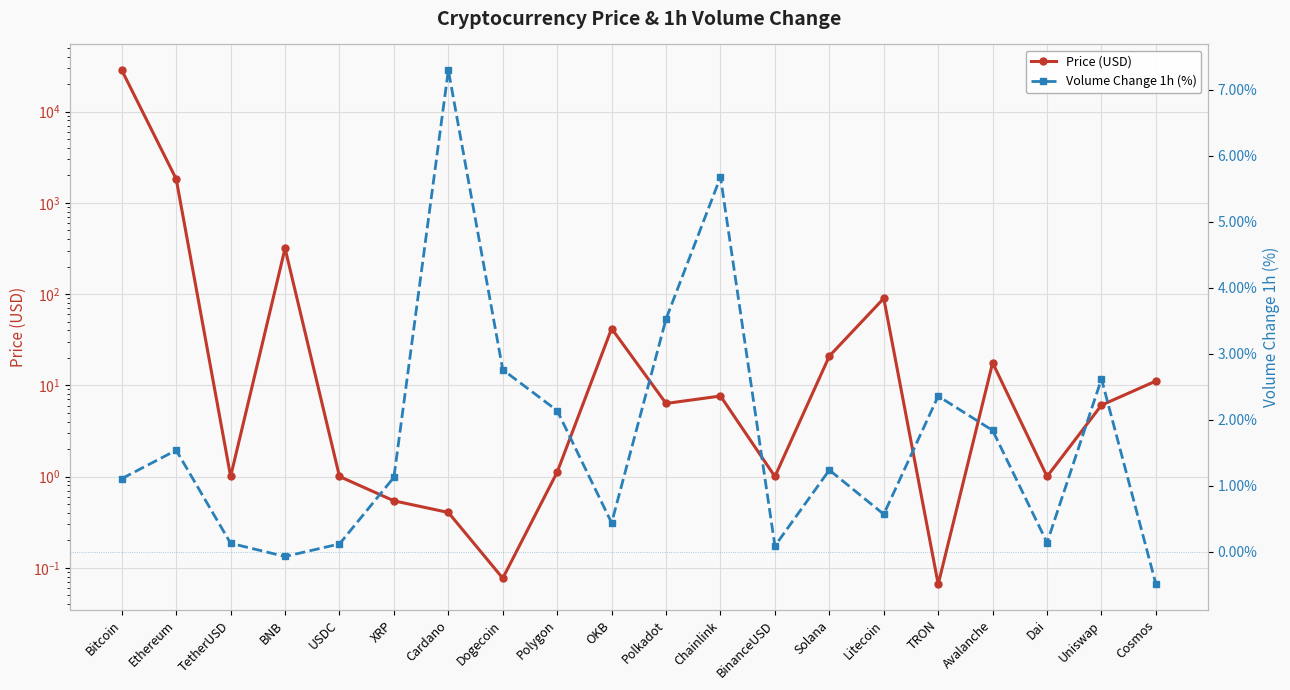

At which category does Volume Change 1h (%) reach its first local valley?

BNB